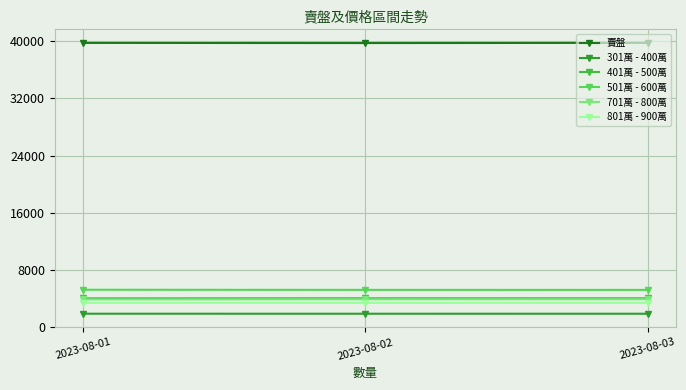

Does the chart display data point markers on the line(s)?

Yes